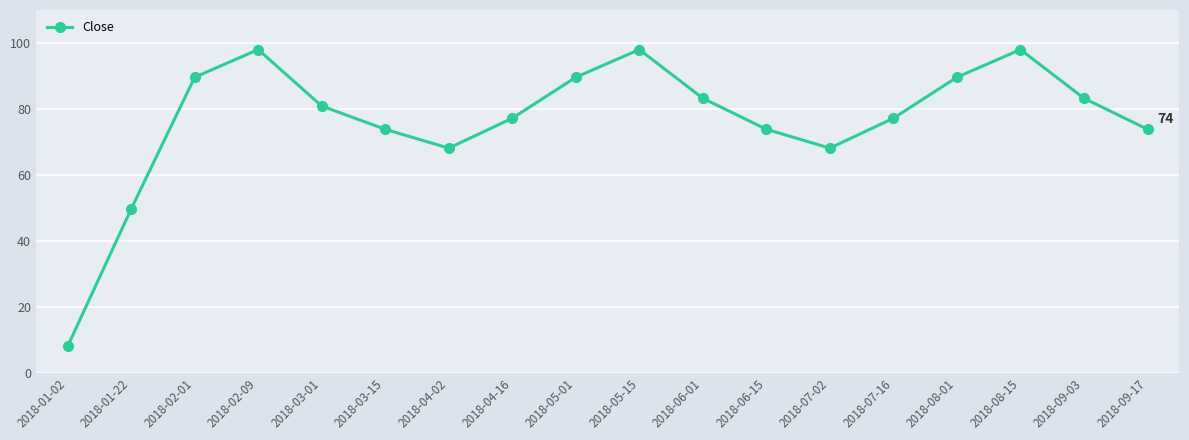

Reading right to left, what are all the values shown in this chart?

2018-09-17=73.8	2018-09-03=83.2	2018-08-15=98.0	2018-08-01=89.6	2018-07-16=77.2	2018-07-02=68.1	2018-06-15=73.8	2018-06-01=83.2	2018-05-15=98.0	2018-05-01=89.6	2018-04-16=77.2	2018-04-02=68.1	2018-03-15=73.8	2018-03-01=80.9	2018-02-09=98.0	2018-02-01=89.6	2018-01-22=49.6	2018-01-02=8.0